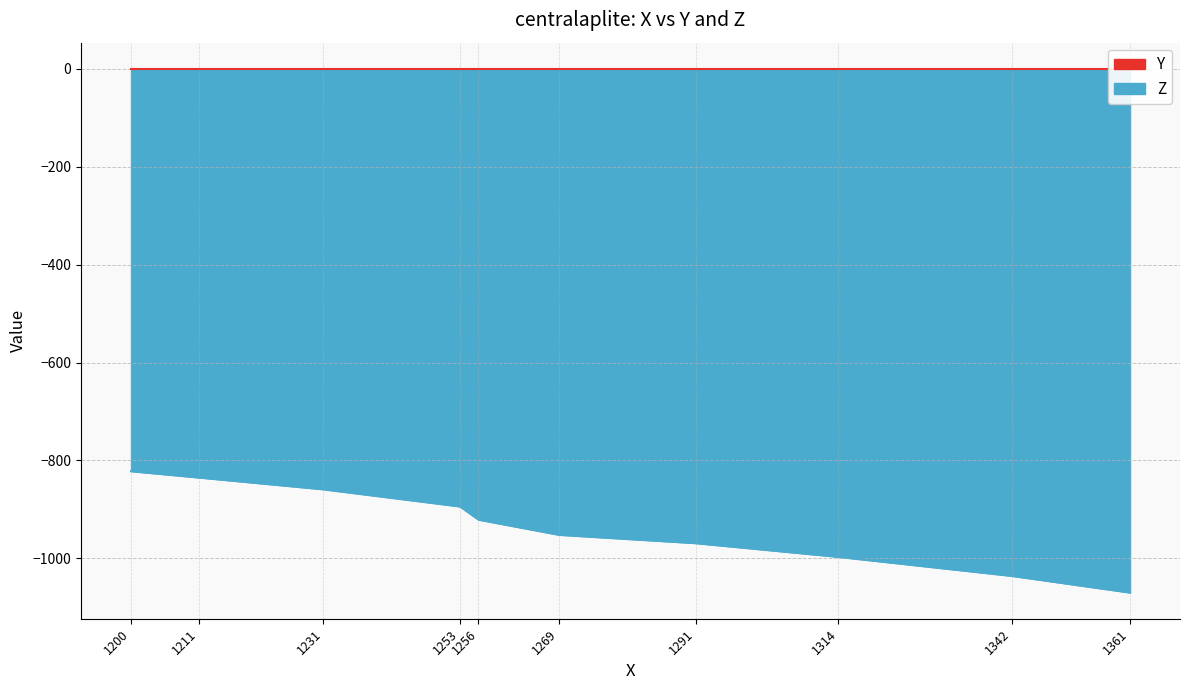

Rank the series at 1361 from highest to lowest value.

Y_line, Z_line